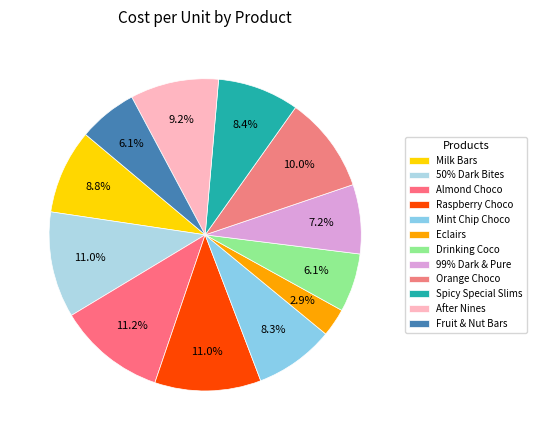

True or false: Almond Choco accounts for 11% of the total.

True